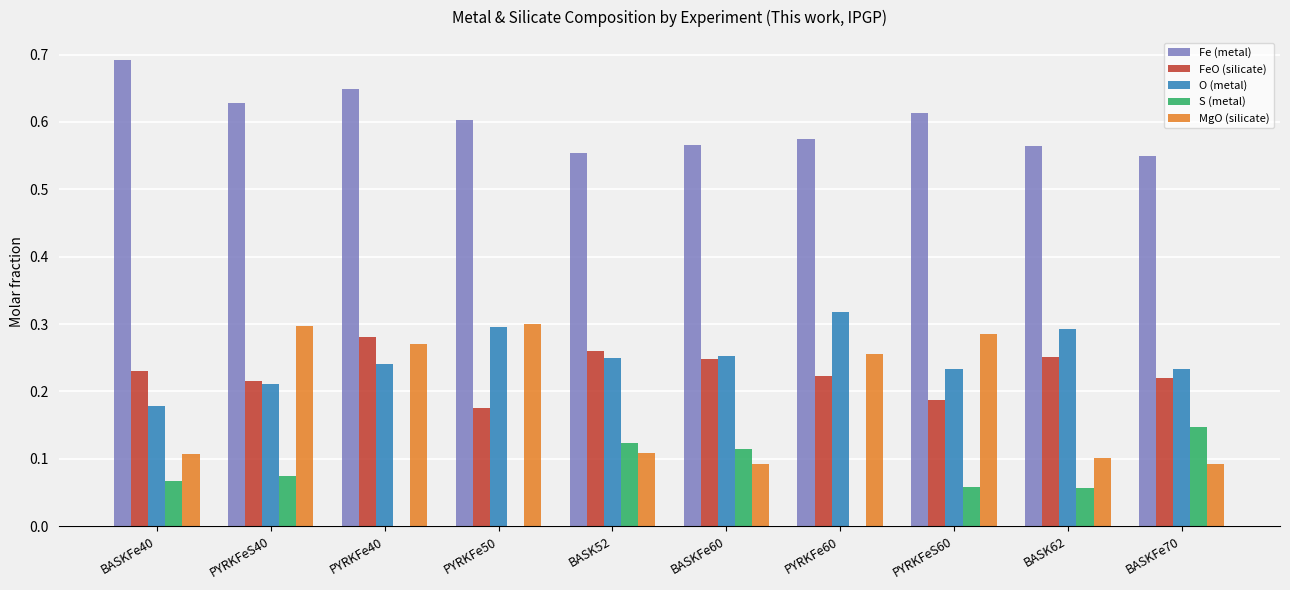

What are all the series names shown in the legend?

Fe (metal), FeO (silicate), O (metal), S (metal), MgO (silicate)